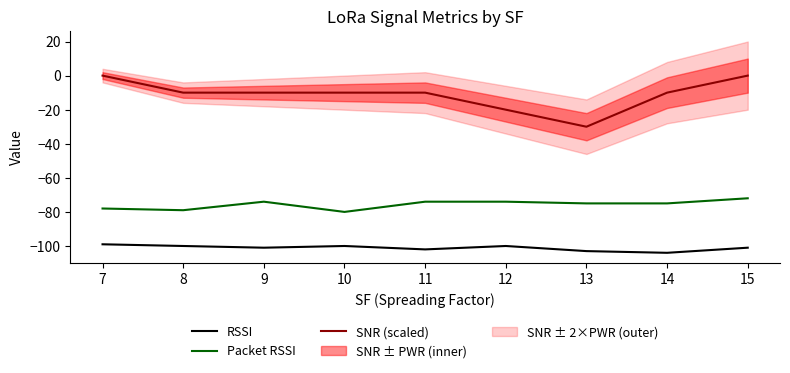

What is the value of the Packet RSSI point at the 2nd from the left?

-79